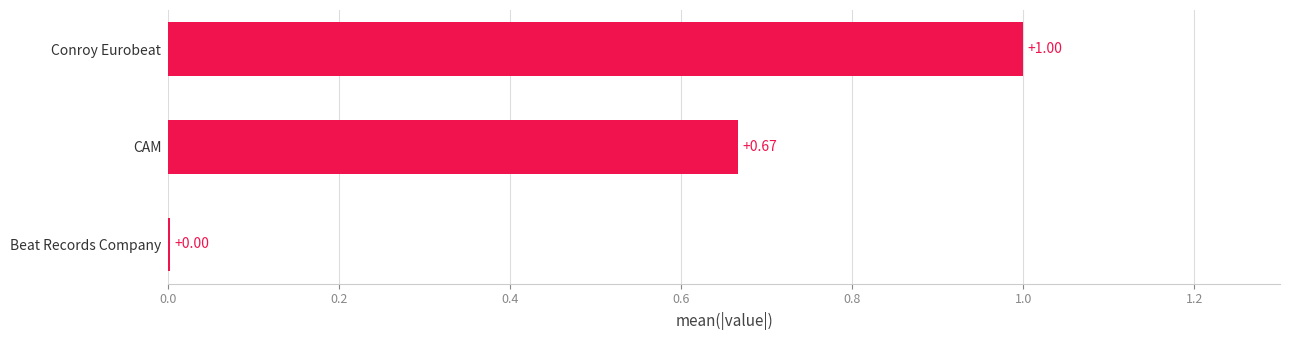

What is the change in value from Beat Records Company to Conroy Eurobeat?

+1.0